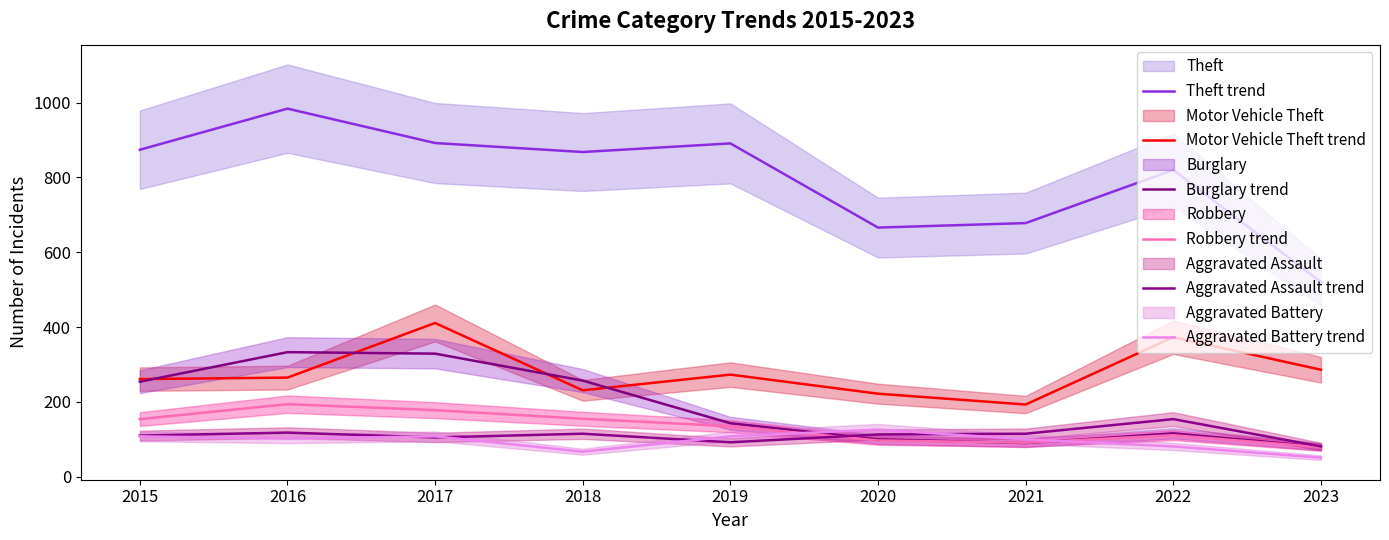

Reading left to right, what are all the values shown in this chart?

Theft trend: 874	984	892	868	891	666	678	820	520
Motor Vehicle Theft trend: 261	265	411	231	273	222	193	373	286
Burglary trend: 254	333	329	257	143	100	90	116	80
Robbery trend: 154	194	178	155	135	97	91	111	79
Aggravated Assault trend: 110	118	105	115	92	113	115	154	81
Aggravated Battery trend: 108	102	108	67	108	126	100	81	51